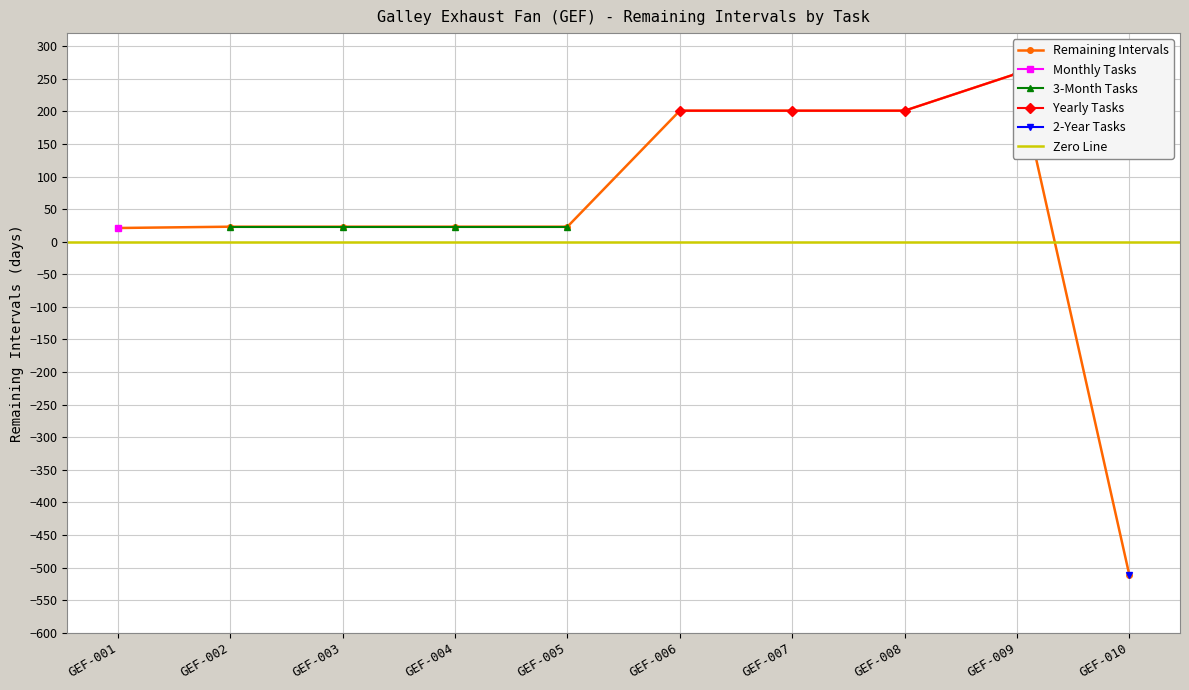

What is the smallest value displayed?

-512